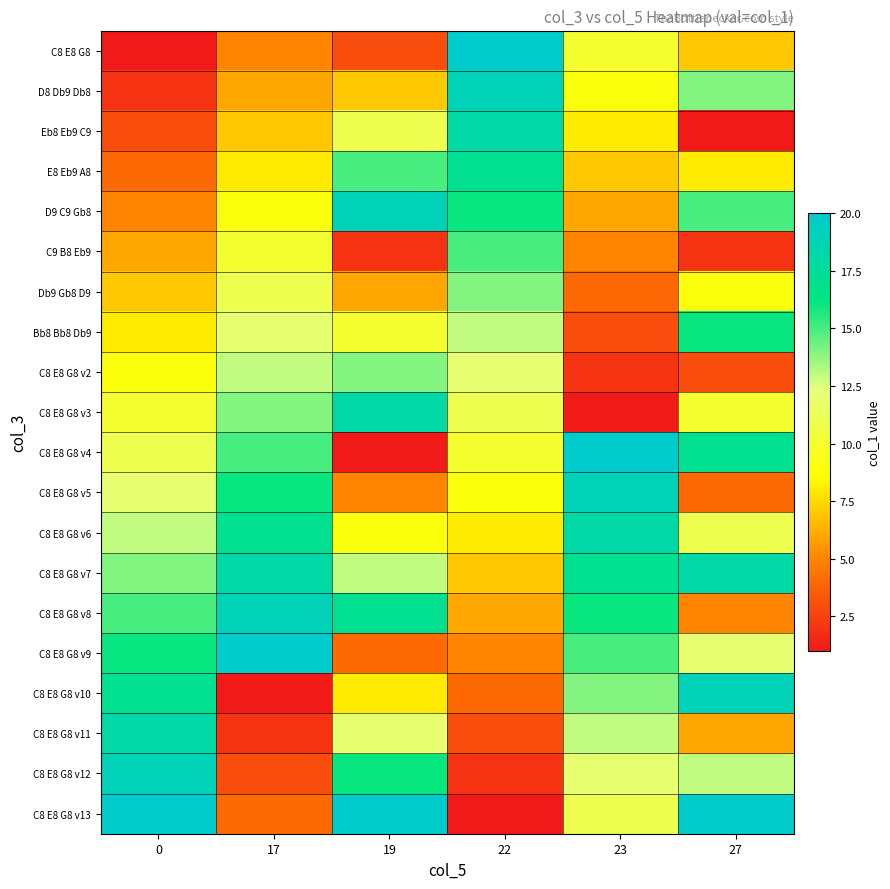

Reading left to right, list all the values displayed in this chart.

C8 E8 G8: 0=1	17=5	19=3	22=20	23=10	27=7
D8 Db9 Db8: 0=2	17=6	19=7	22=19	23=9	27=14
Eb8 Eb9 C9: 0=3	17=7	19=11	22=18	23=8	27=1
E8 Eb9 A8: 0=4	17=8	19=15	22=17	23=7	27=8
D9 C9 Gb8: 0=5	17=9	19=19	22=16	23=6	27=15
C9 B8 Eb9: 0=6	17=10	19=2	22=15	23=5	27=2
Db9 Gb8 D9: 0=7	17=11	19=6	22=14	23=4	27=9
Bb8 Bb8 Db9: 0=8	17=12	19=10	22=13	23=3	27=16
C8 E8 G8 v2: 0=9	17=13	19=14	22=12	23=2	27=3
C8 E8 G8 v3: 0=10	17=14	19=18	22=11	23=1	27=10
C8 E8 G8 v4: 0=11	17=15	19=1	22=10	23=20	27=17
C8 E8 G8 v5: 0=12	17=16	19=5	22=9	23=19	27=4
C8 E8 G8 v6: 0=13	17=17	19=9	22=8	23=18	27=11
C8 E8 G8 v7: 0=14	17=18	19=13	22=7	23=17	27=18
C8 E8 G8 v8: 0=15	17=19	19=17	22=6	23=16	27=5
C8 E8 G8 v9: 0=16	17=20	19=4	22=5	23=15	27=12
C8 E8 G8 v10: 0=17	17=1	19=8	22=4	23=14	27=19
C8 E8 G8 v11: 0=18	17=2	19=12	22=3	23=13	27=6
C8 E8 G8 v12: 0=19	17=3	19=16	22=2	23=12	27=13
C8 E8 G8 v13: 0=20	17=4	19=20	22=1	23=11	27=20